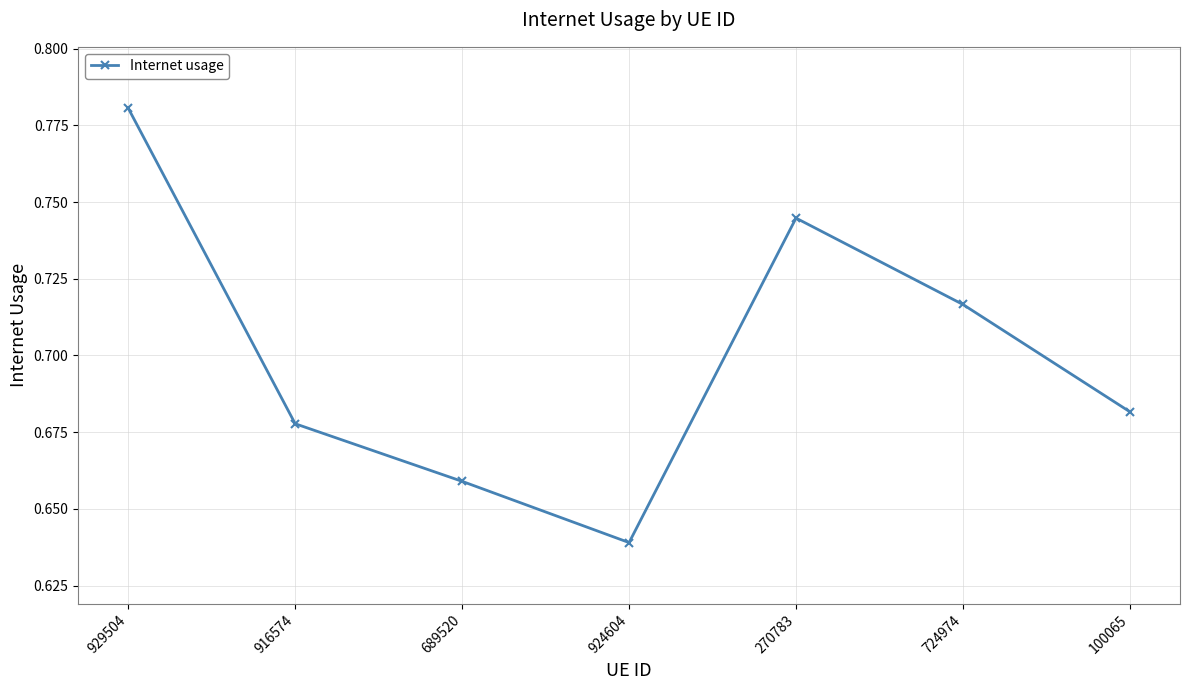

Between 916574 and 100065, which is larger?

100065